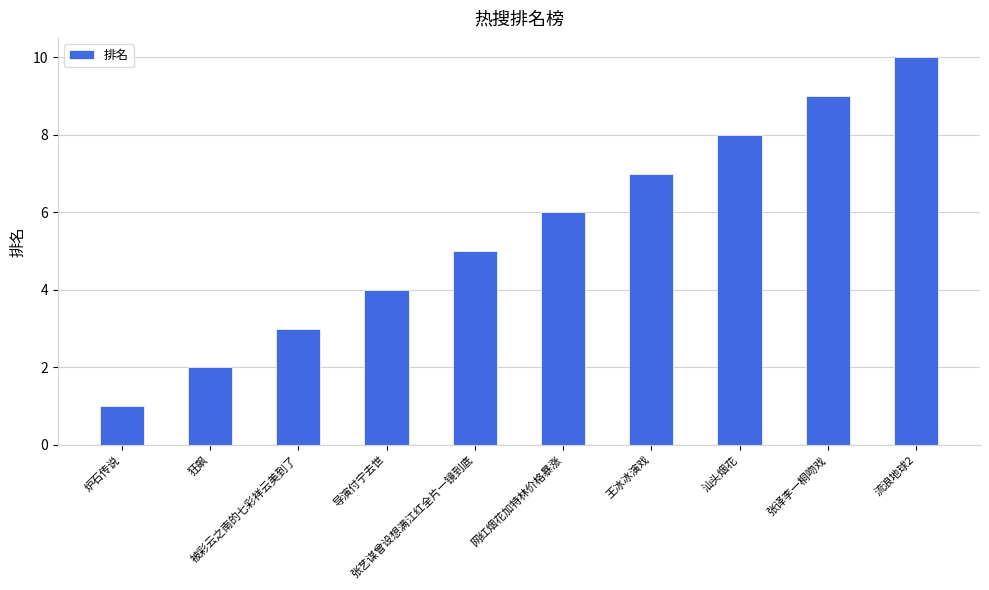

What is the ratio of the value at 汕头烟花 to the value at 网红烟花加特林价格暴涨?

1.3